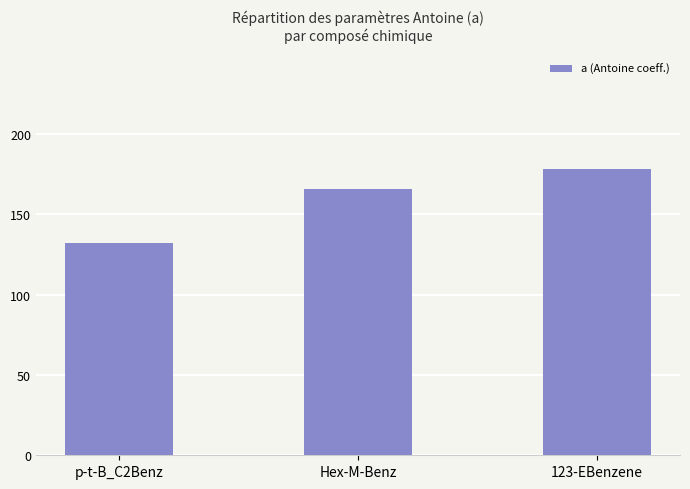

Does the chart contain stacked bars?

No